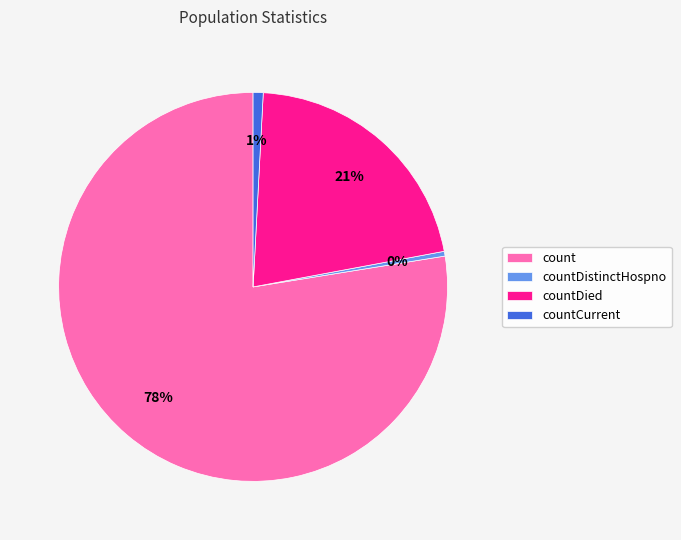

To the nearest percent, what is the difference between the countDistinctHospno and countDied slice percentages?

21%